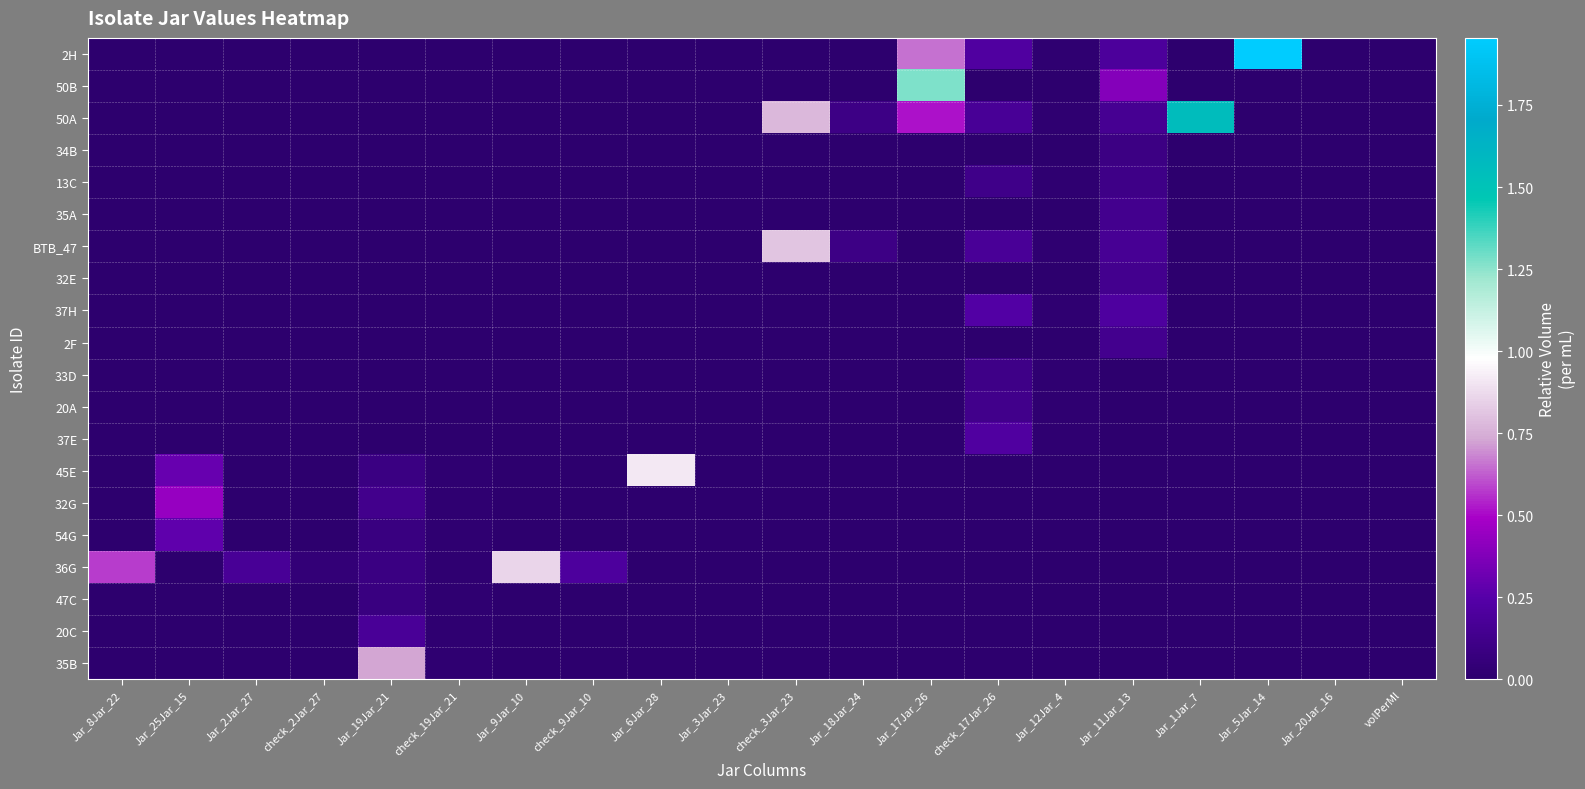

At Jar_19Jar_21, list the series in order from largest to smallest.

35B, 20C, 32G, 45E, 36G, 54G, 47C, 2H, 50B, 50A, 34B, 13C, 35A, BTB_47, 32E, 37H, 2F, 33D, 20A, 37E